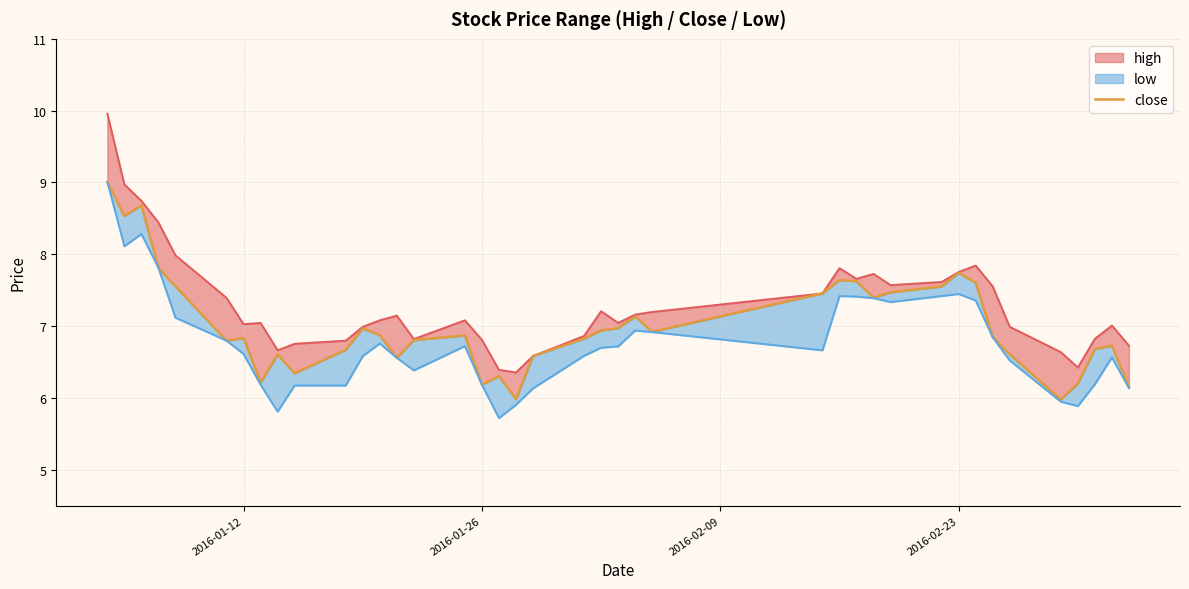

Reading right to left, extract all data points from this chart.

6.2	6.7	6.7	6.2	6.0	6.6	6.8	7.6	7.7	7.6	7.5	7.4	7.6	7.6	7.5	6.9	7.1	7.0	6.9	6.8	6.6	6.0	6.3	6.2	6.9	6.8	6.6	6.9	7.0	6.7	6.3	6.6	6.2	6.8	6.8	7.6	7.8	8.7	8.5	9.0